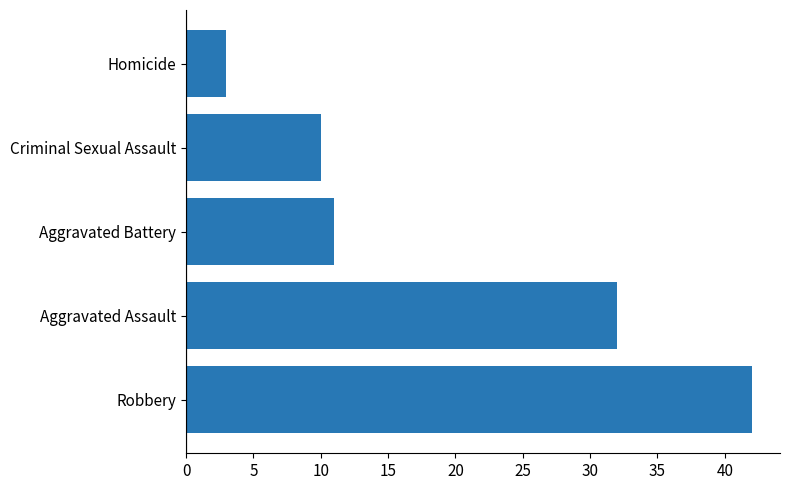

At which label is the value closest to 22?

Aggravated Assault